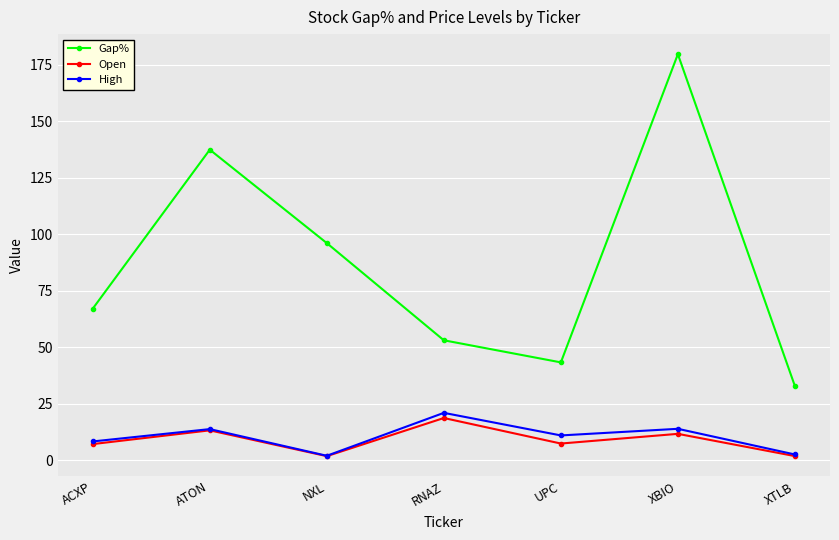

What position from the left is ATON?

2